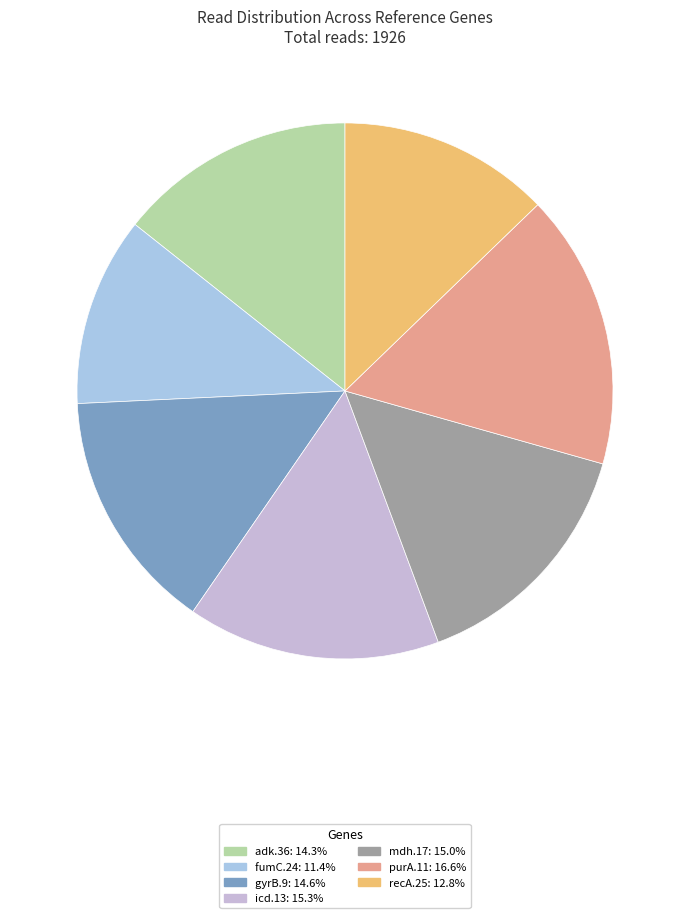

What is the smallest slice in the pie chart?

fumC.24